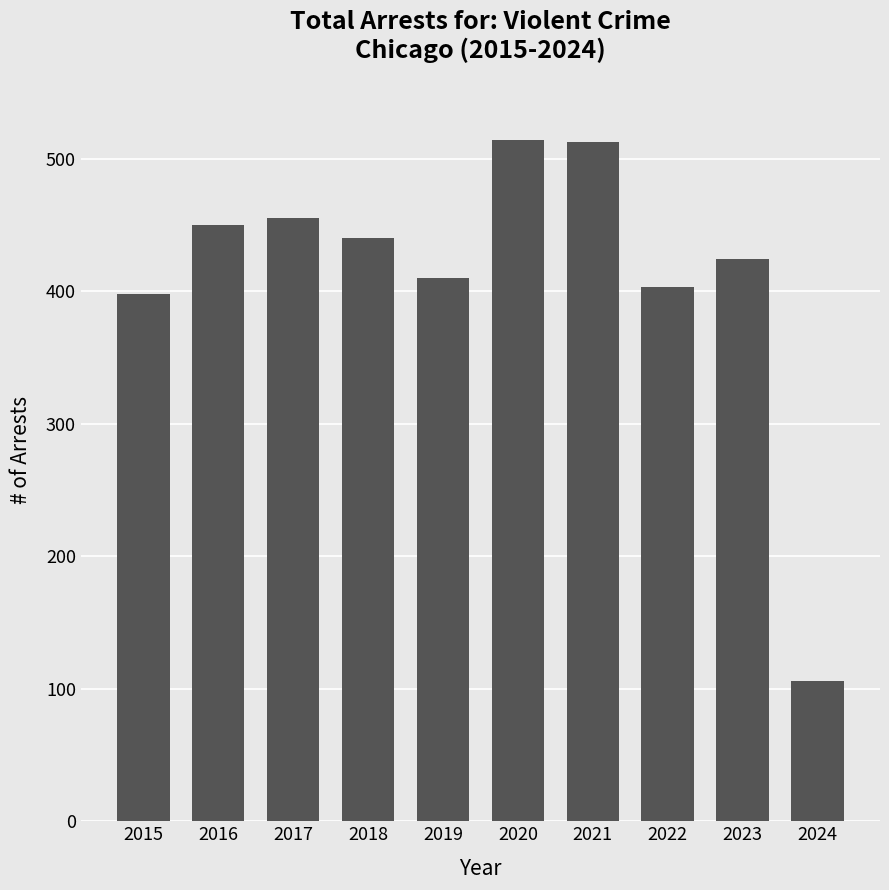

Read the value at 2016.

450